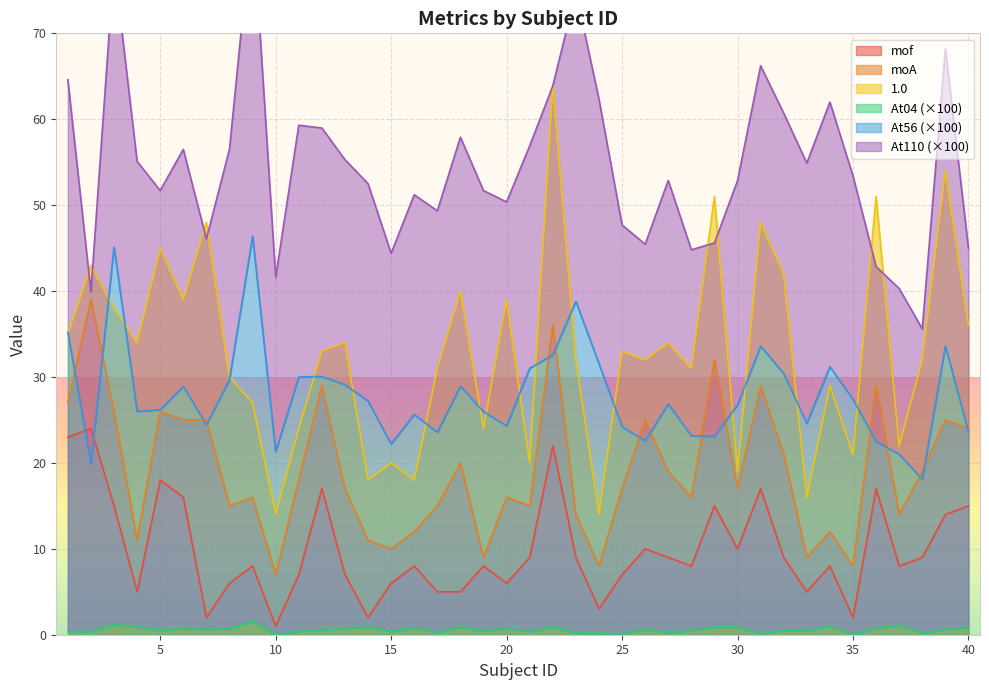

In At04, how many points are higher than both neighbors (excluding endpoints)?

12